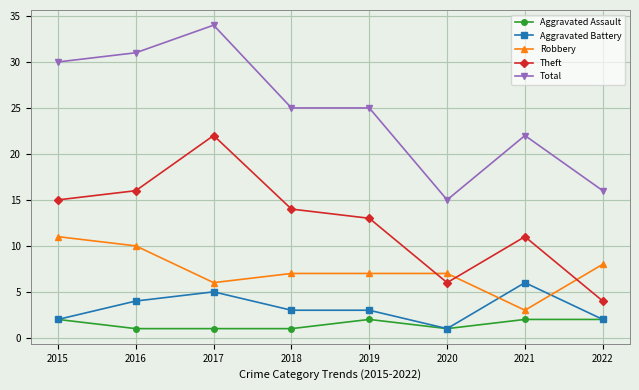

True or false: Theft and Total intersect in this chart.

False